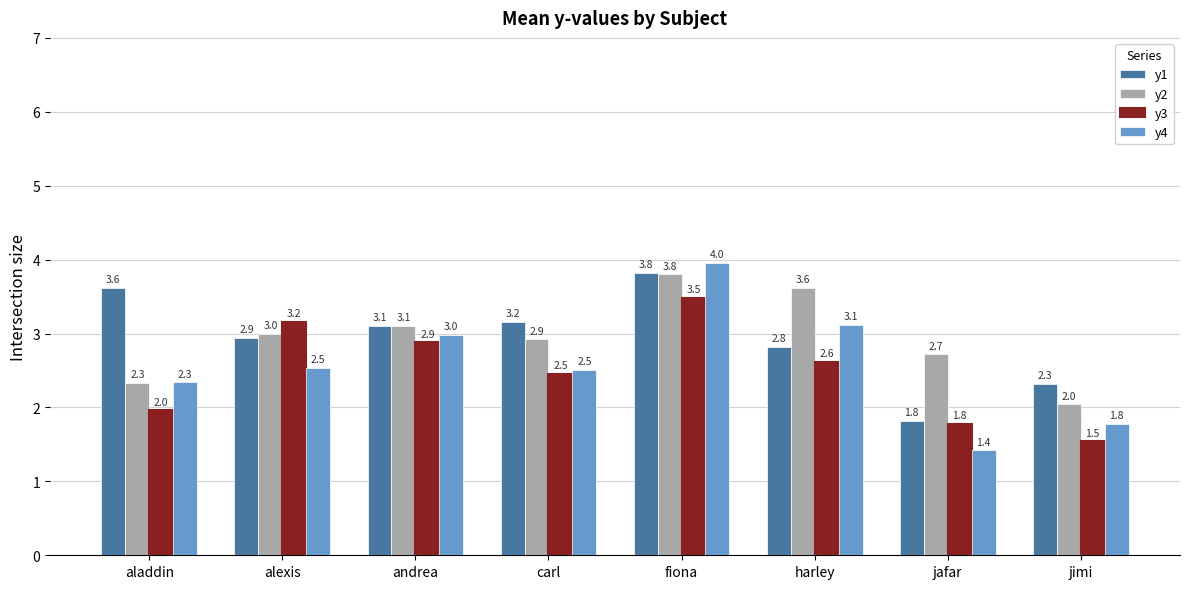

What is the label of the 2nd bar from the left?

alexis